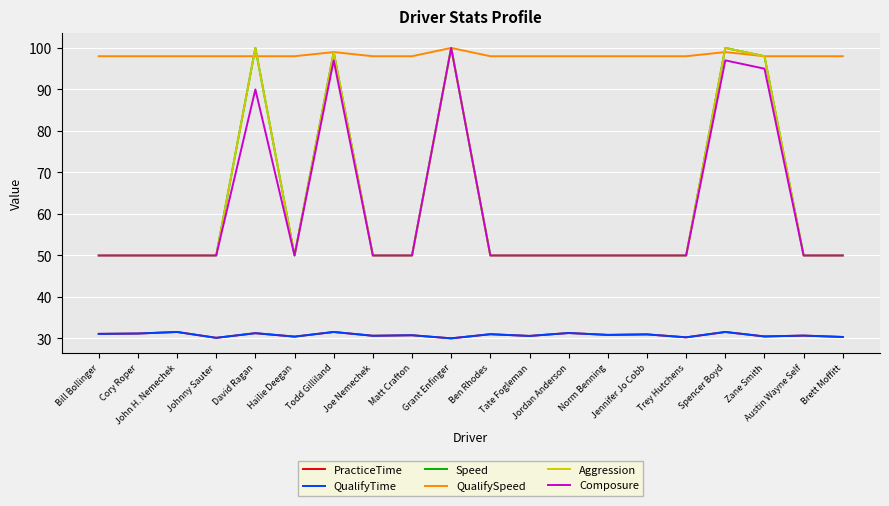

Reading right to left, list all the values displayed in this chart.

PracticeTime: 30.4	30.7	30.5	31.6	30.3	31.0	30.9	31.3	30.6	31.0	30.0	30.8	30.7	31.6	30.4	31.3	30.2	31.6	31.2	31.1
QualifyTime: 30.4	30.7	30.5	31.6	30.3	31.0	30.9	31.3	30.6	31.0	30.0	30.8	30.7	31.6	30.4	31.3	30.2	31.6	31.2	31.1
Speed: 50.0	50.0	98.0	100.0	50.0	50.0	50.0	50.0	50.0	50.0	100.0	50.0	50.0	99.0	50.0	100.0	50.0	50.0	50.0	50.0
QualifySpeed: 98.0	98.0	98.0	99.0	98.0	98.0	98.0	98.0	98.0	98.0	100.0	98.0	98.0	99.0	98.0	98.0	98.0	98.0	98.0	98.0
Aggression: 50.0	50.0	98.0	100.0	50.0	50.0	50.0	50.0	50.0	50.0	100.0	50.0	50.0	99.0	50.0	100.0	50.0	50.0	50.0	50.0
Composure: 50.0	50.0	95.0	97.0	50.0	50.0	50.0	50.0	50.0	50.0	100.0	50.0	50.0	97.0	50.0	90.0	50.0	50.0	50.0	50.0